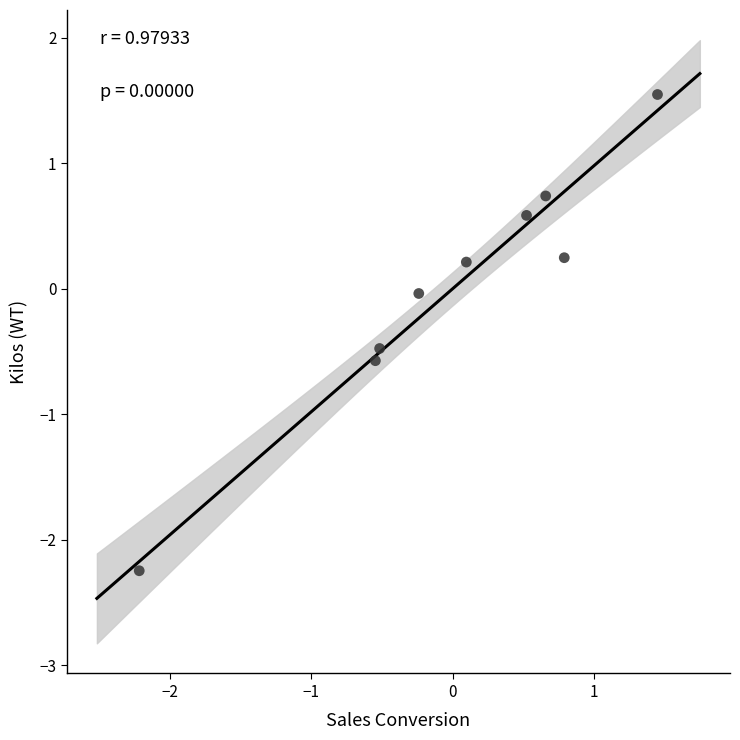

What is the range of Y values (max minus min)?

3.8